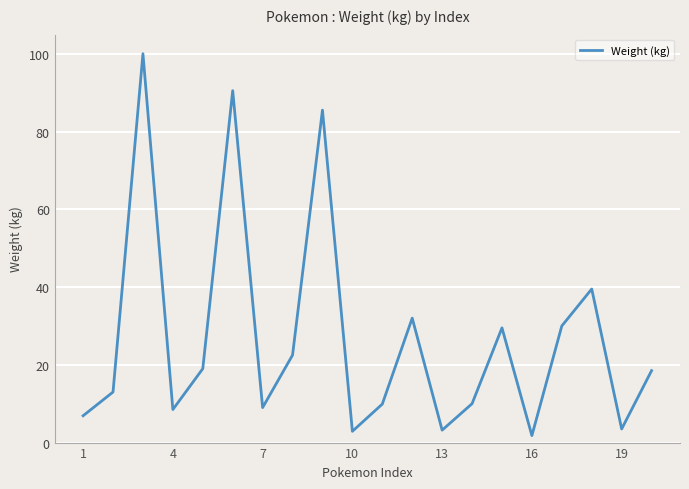

What is the greatest value displayed?

100.0